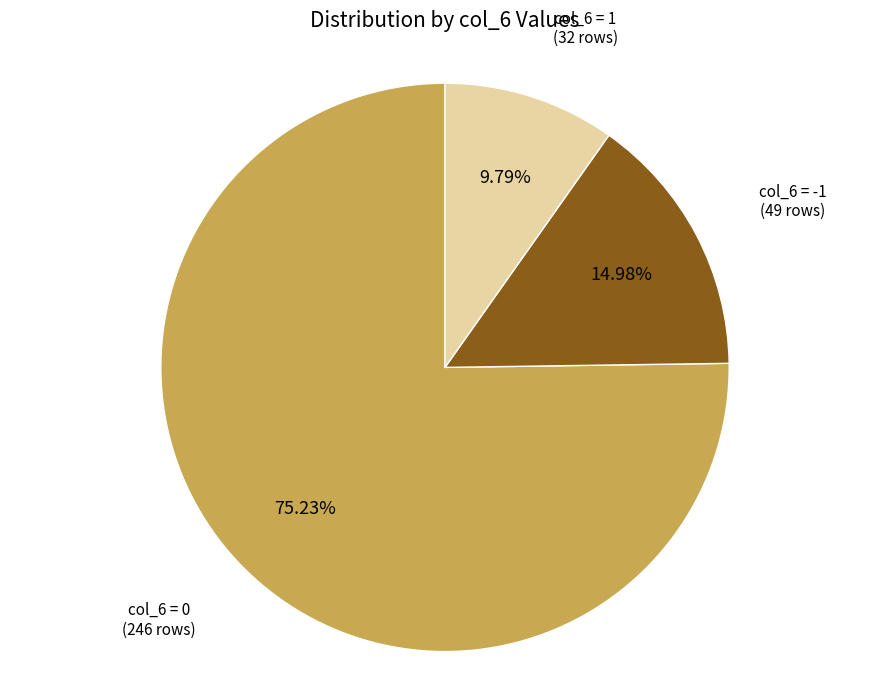

Does any single category account for the majority?

Yes